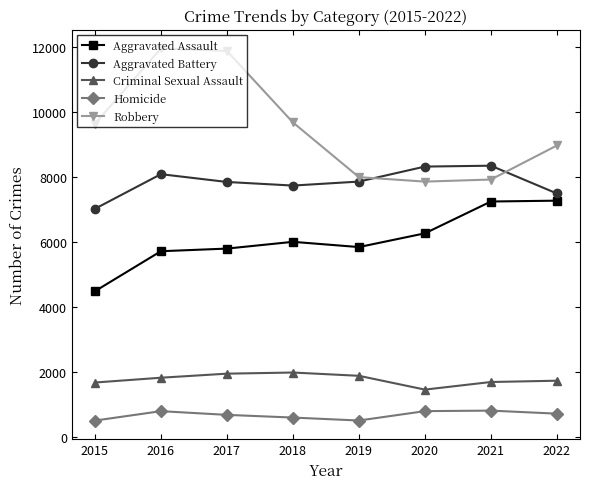

Does the chart have visible grid lines?

No